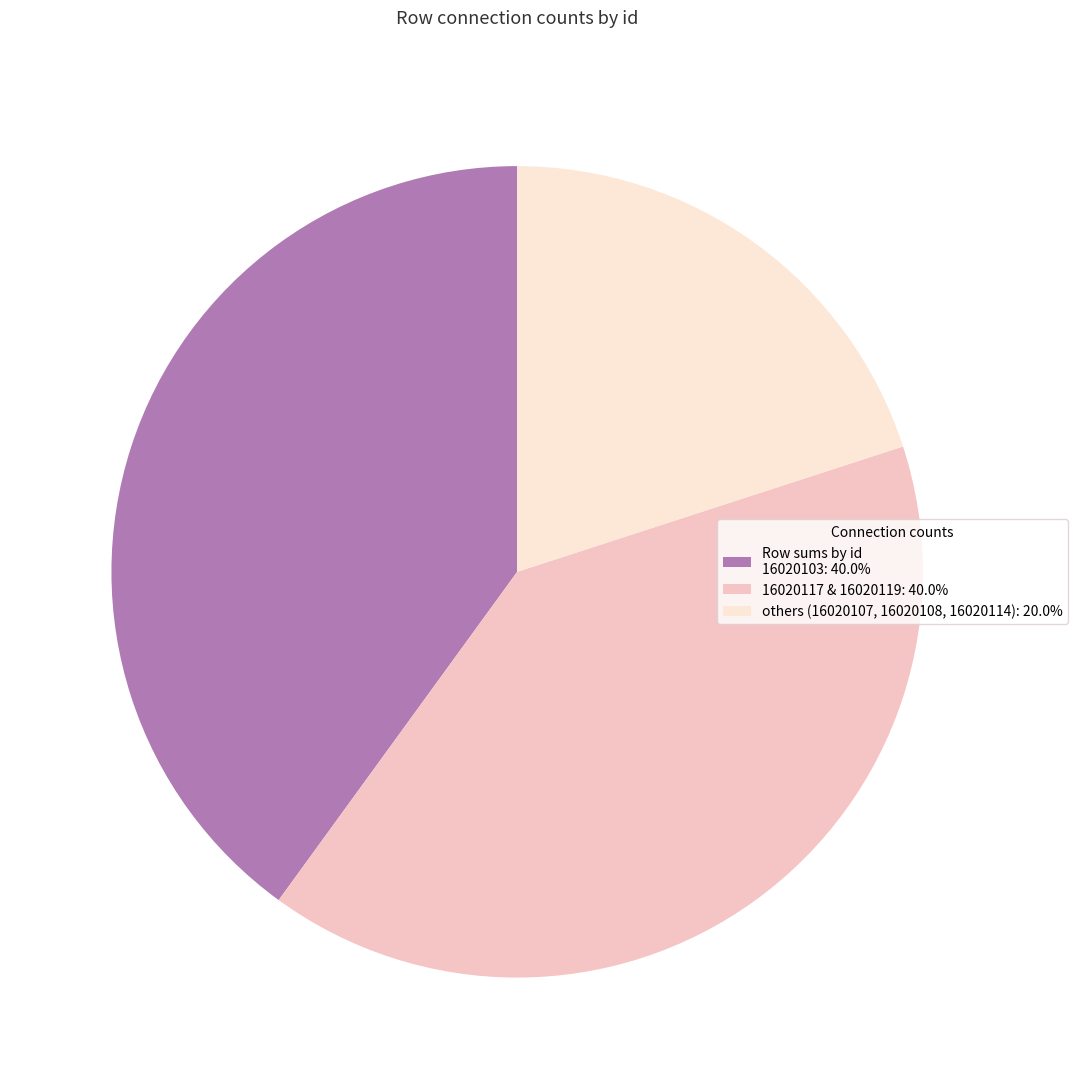

Is there any slice that represents more than half of the pie?

No